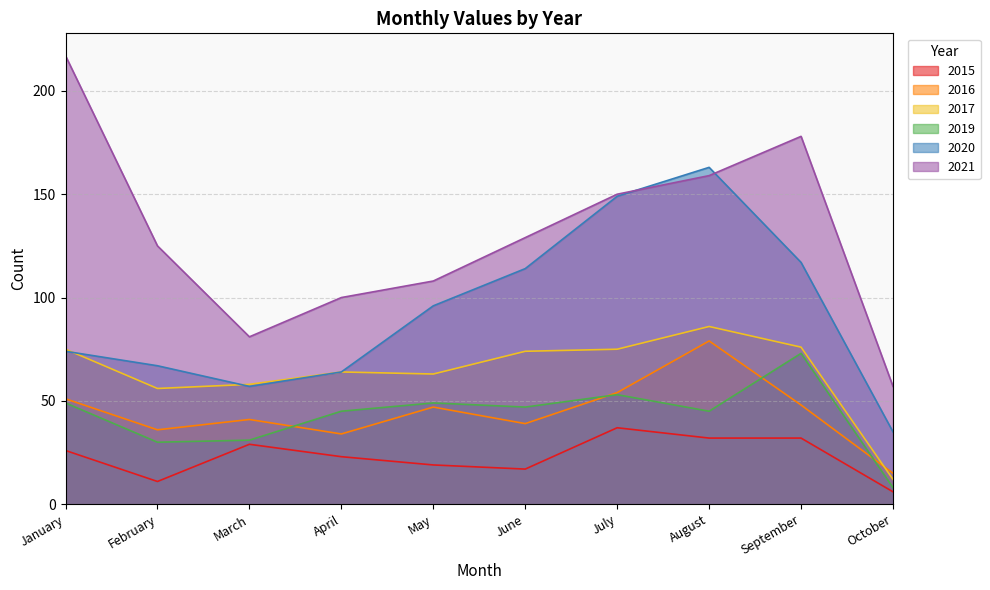

What is the average value of the 2020 series?

94